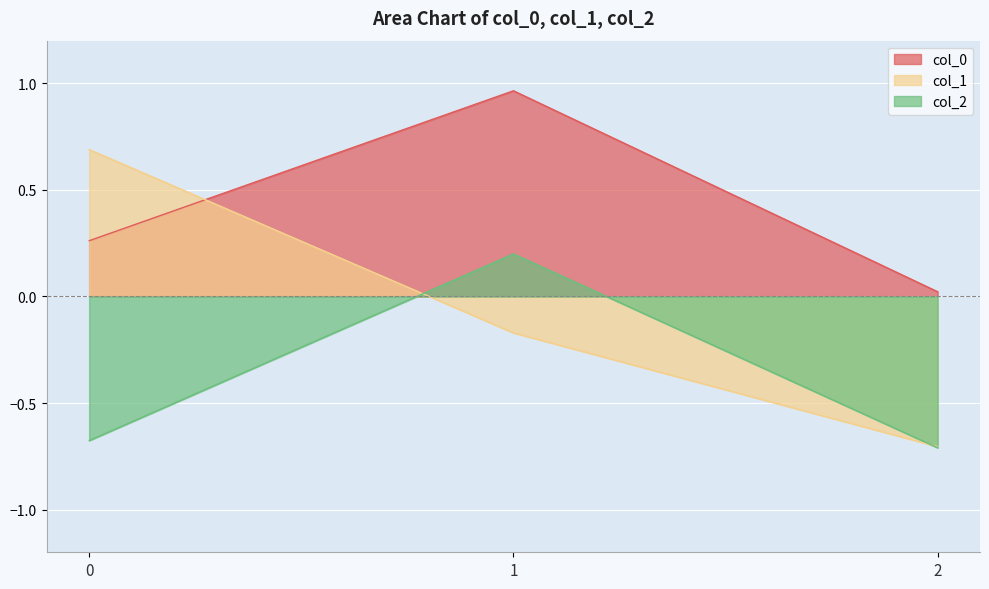

How many lines are shown in the chart?

3